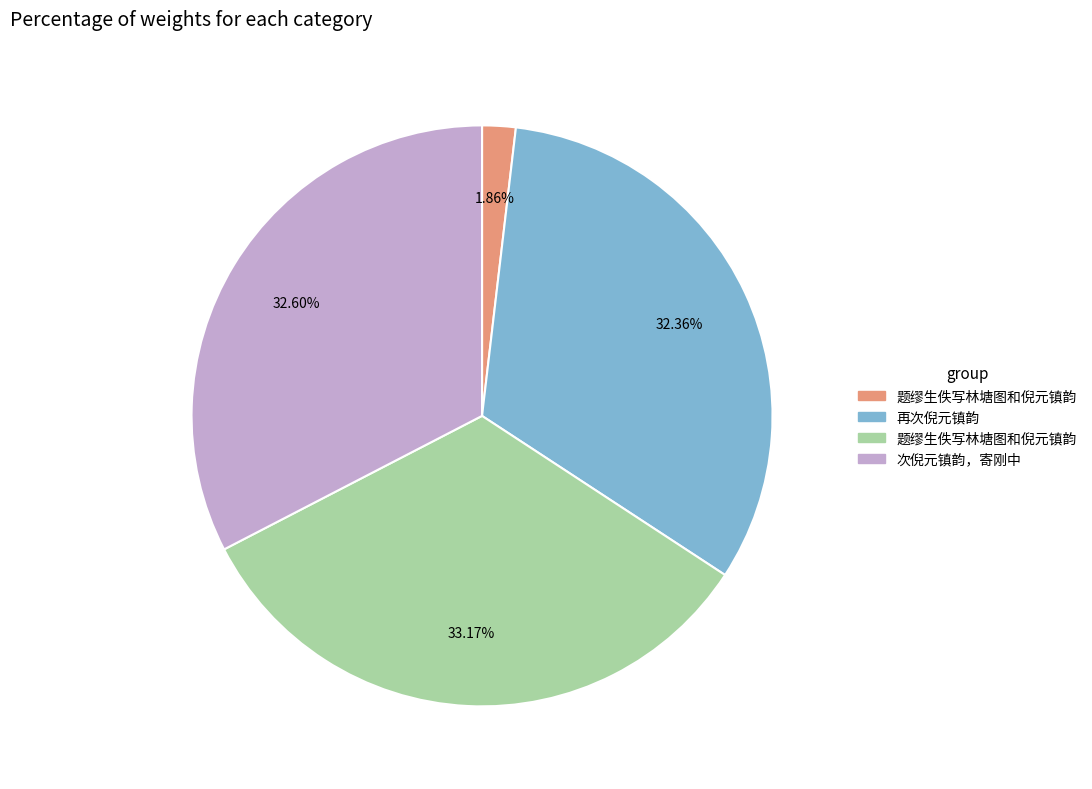

Is there any slice that represents more than half of the pie?

No